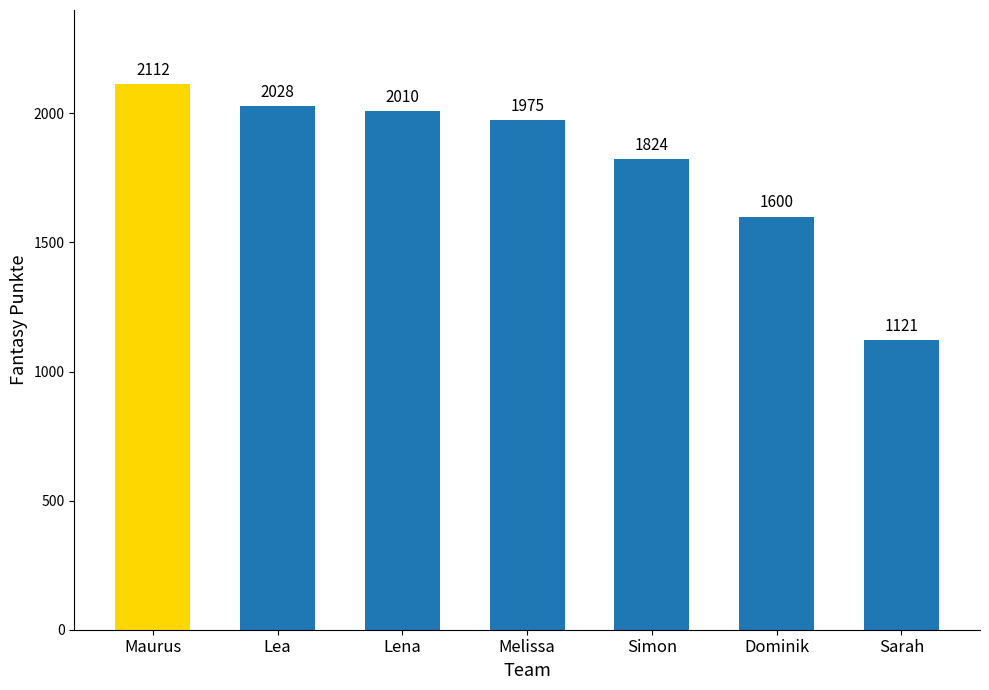

Is it true that the value at Melissa is 2662?

False